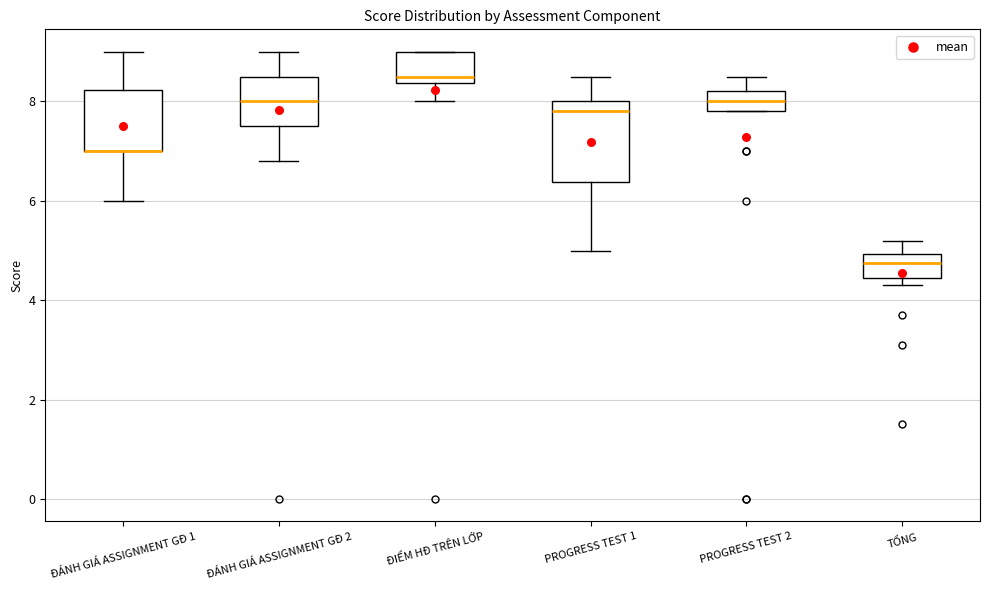

Comparing the boxes themselves (not the whiskers), which one is the tallest?

PROGRESS TEST 1